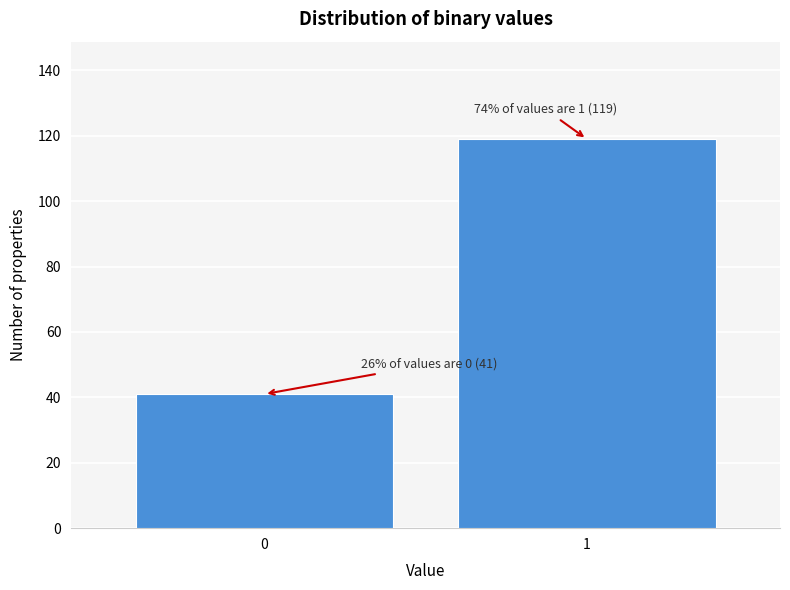

Reading left to right, transcribe all the data shown in this chart.

41	119